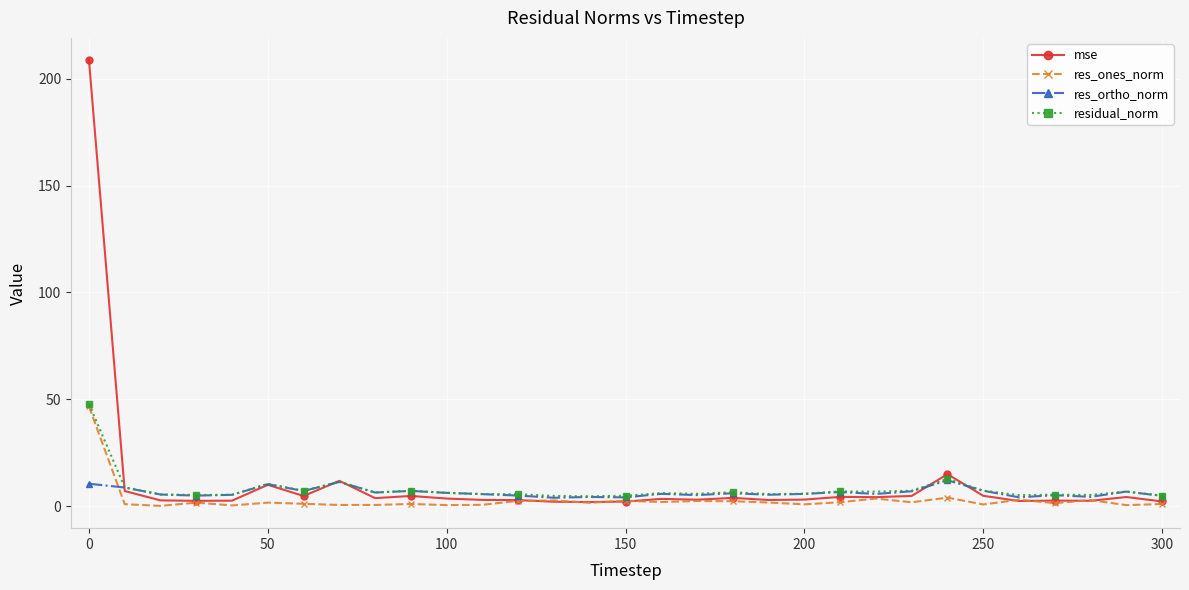

What is the value of the residual_norm point at the 9th from the left?

6.5